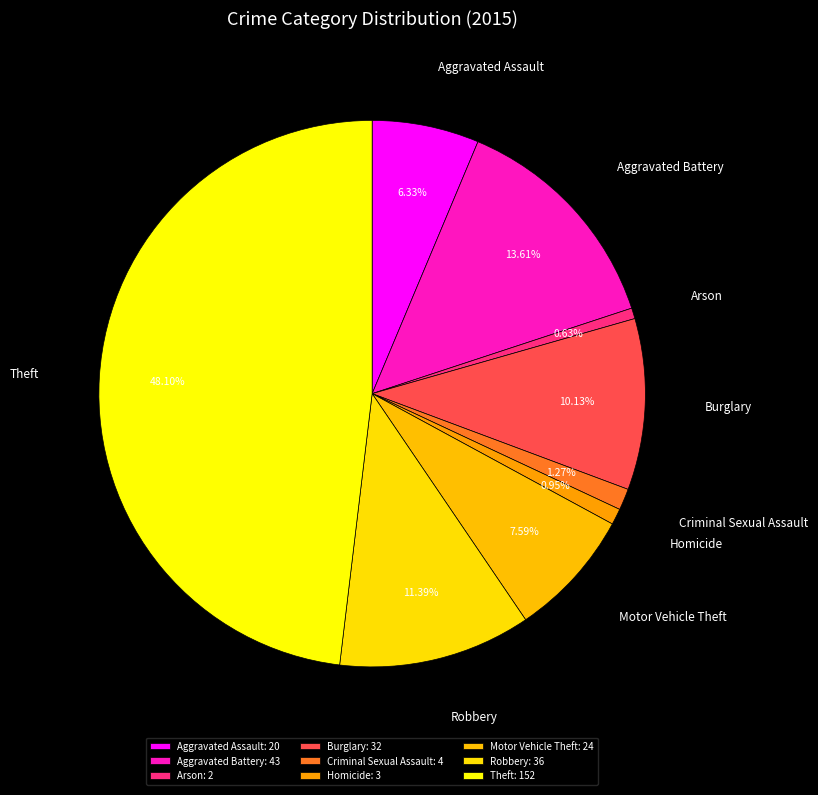

Rank the categories by value from lowest to highest.

Arson, Homicide, Criminal Sexual Assault, Aggravated Assault, Motor Vehicle Theft, Burglary, Robbery, Aggravated Battery, Theft